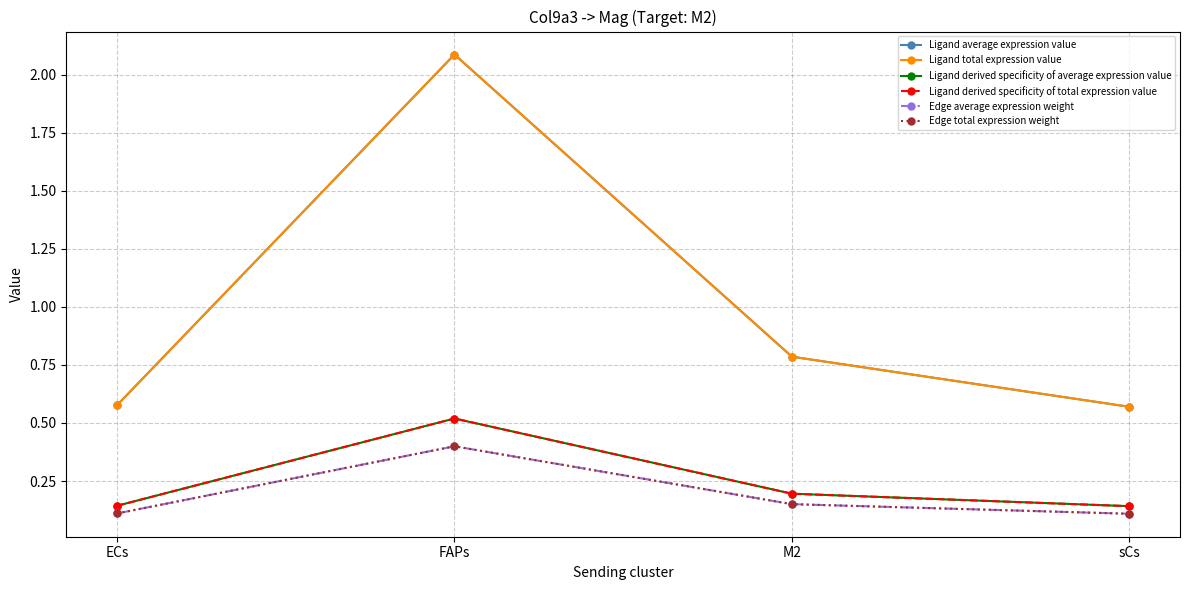

What is the sum of the Ligand derived specificity of average expression value values at ECs and FAPs?

0.7